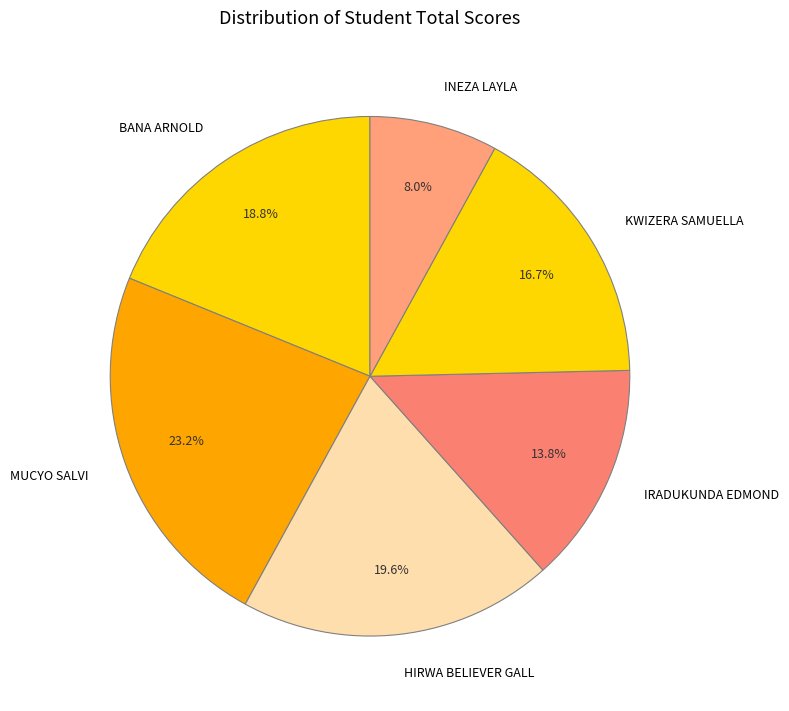

Does KWIZERA SAMUELLA account for over 50% of the chart?

No